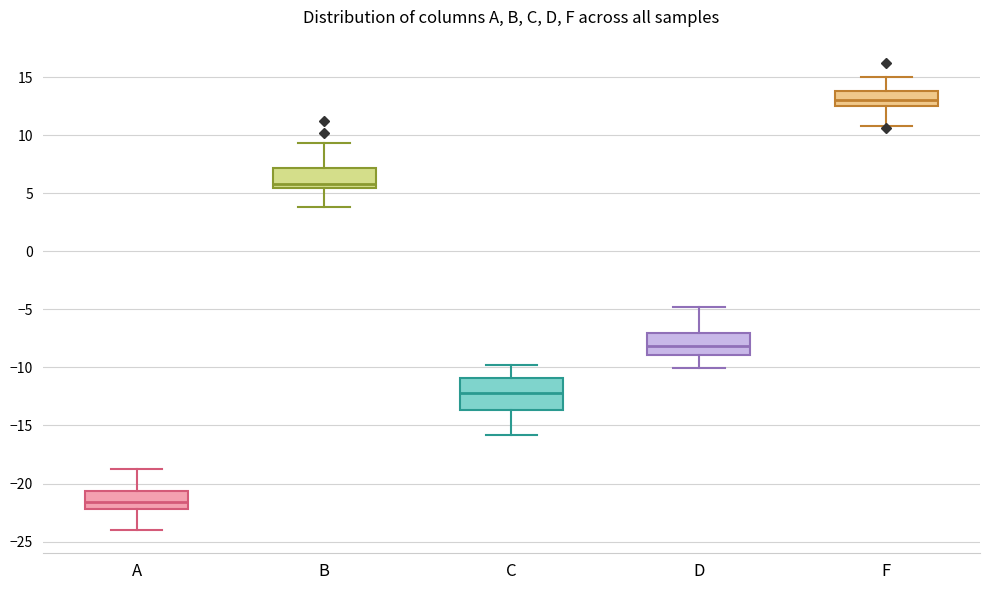

Reading left to right, transcribe this box plot: for each box, give where its median line is, the range the box spans, and where its two whiskers end, as read against the y-axis. The values are not printed on the chart, so give them approximately, as read against the axis.

A: median -21.5, box -22.0 to -20.5, whiskers -24.0 to -19.0
B: median 6.0, box 5.5 to 7.0, whiskers 4.0 to 9.5
C: median -12.0, box -13.5 to -11.0, whiskers -16.0 to -10.0
D: median -8.0, box -9.0 to -7.0, whiskers -10.0 to -5.0
F: median 13.0, box 12.5 to 14.0, whiskers 11.0 to 15.0